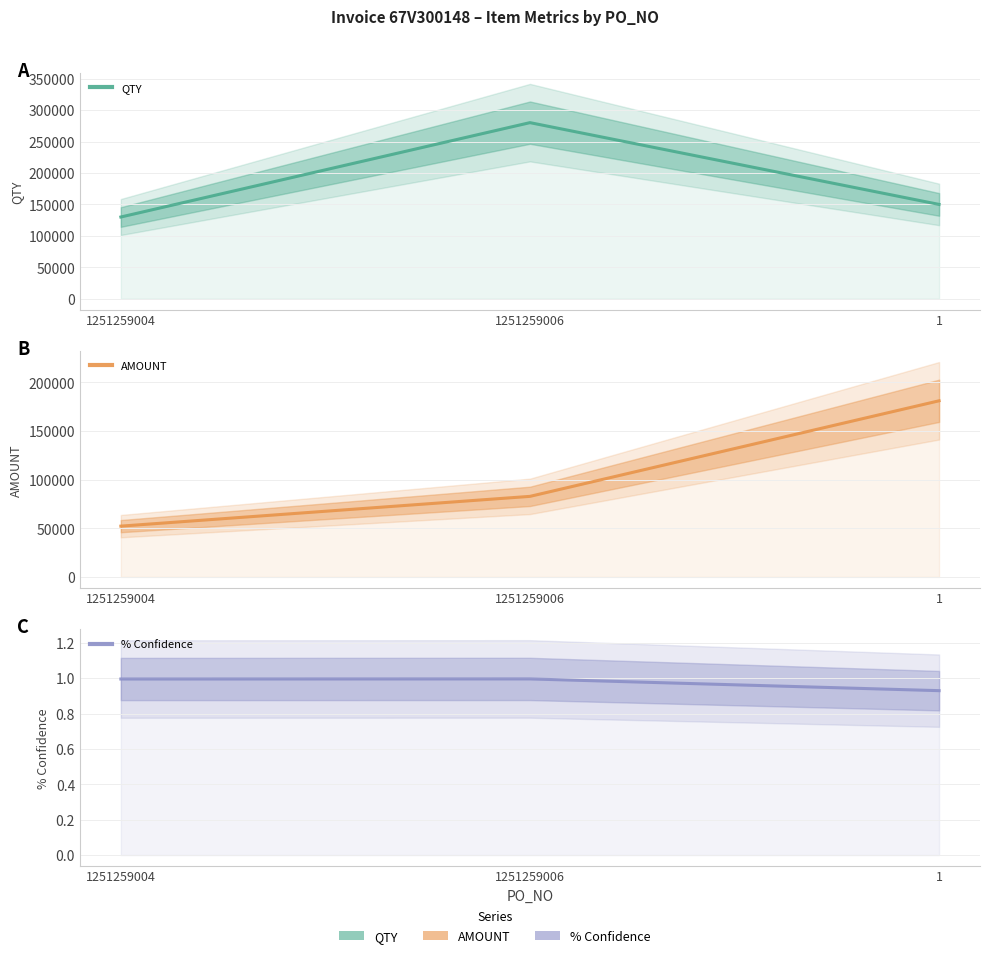

True or false: AMOUNT has a value of 78444.1 at 1251259004.

False